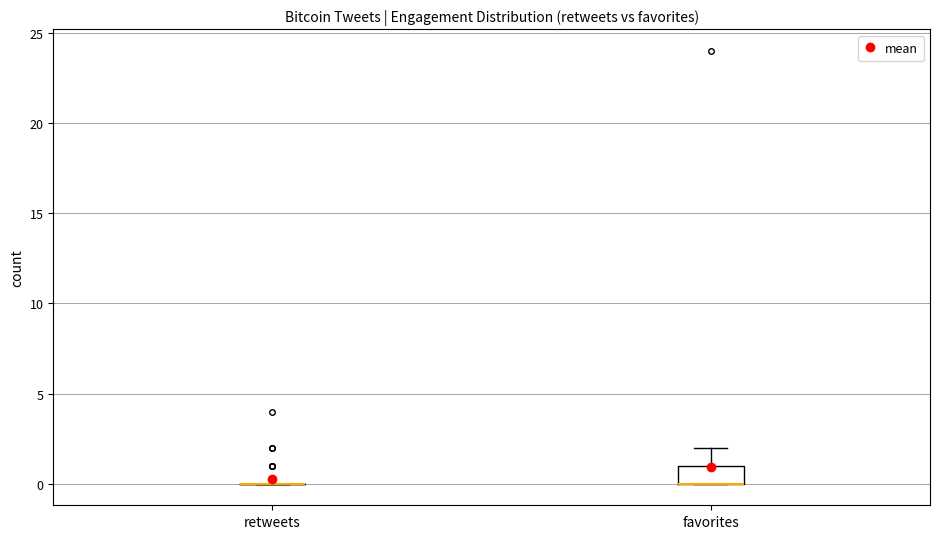

Reading left to right, read every box against the y-axis: the position of its median line, the range the box covers, and the ends of its whiskers. The values are not printed on the chart, so give them approximately, as read against the axis.

retweets: box collapsed to a line at 0, whiskers 0 to 0
favorites: median 0 (drawn on the box's lower edge), box 0 to 1, whiskers 0 to 2